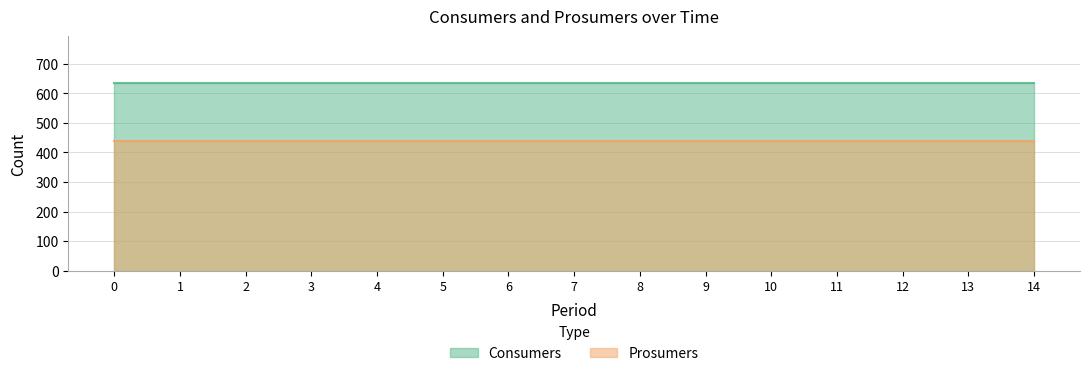

What is the sum of all Prosumers values?

6600